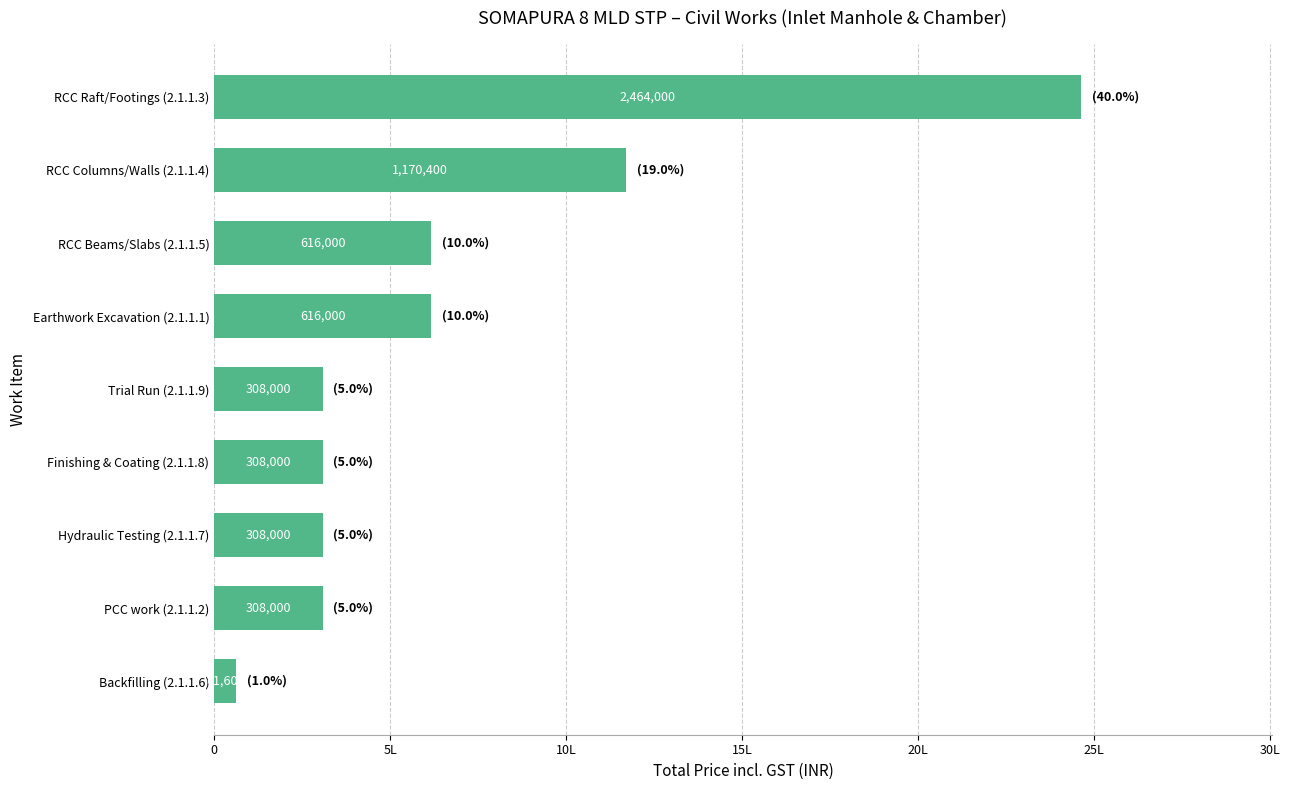

Are the bars horizontal?

Yes